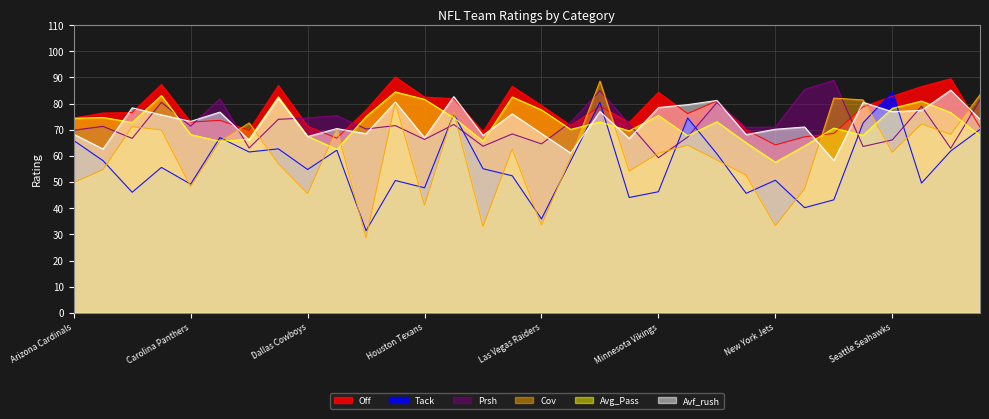

What position from the left is Philadelphia Eagles?

26